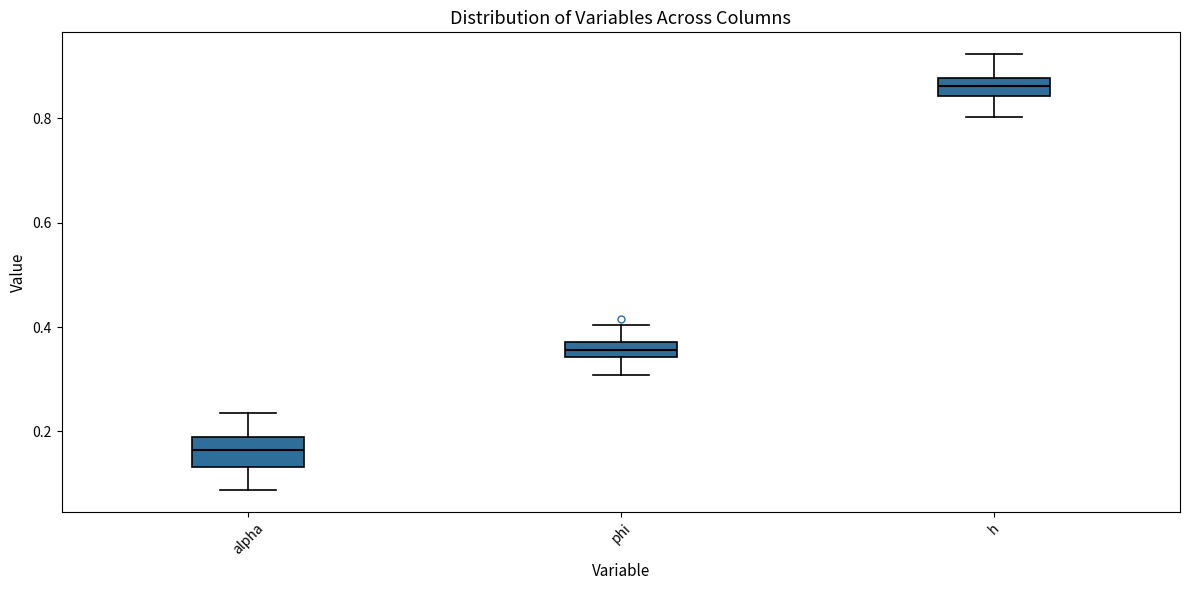

Where does the median line of the box for h sit on the y-axis? The values are not printed on the chart, so give them approximately, as read against the axis.

0.86